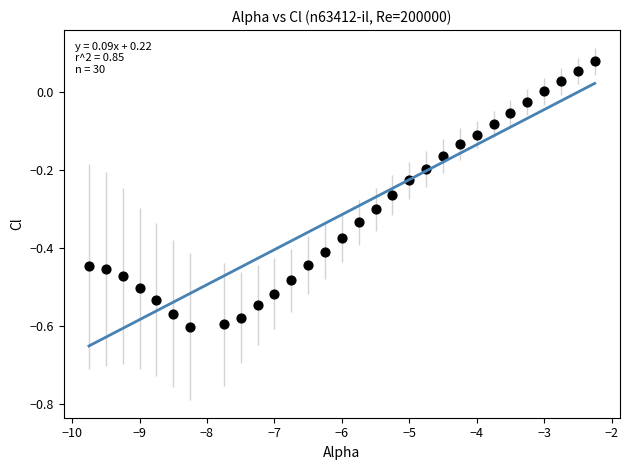

What is the range of X values (max minus min)?

7.5